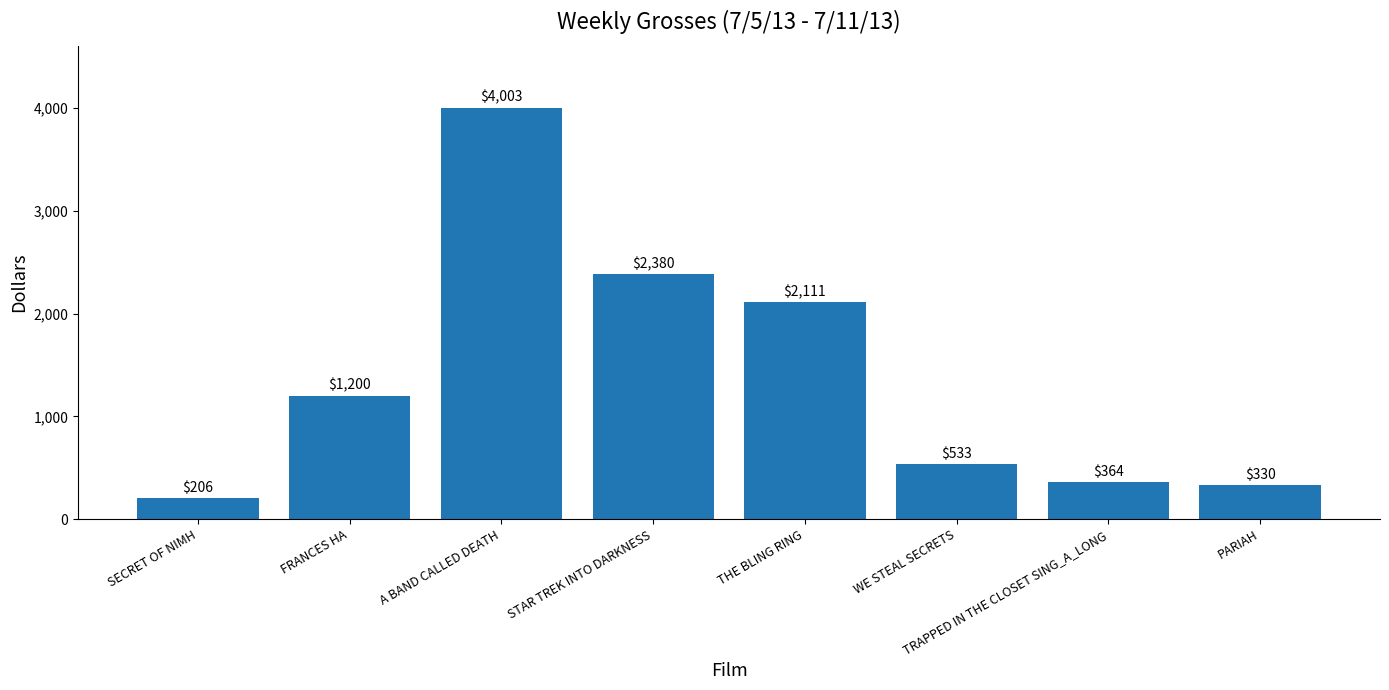

Which category has the lowest value across all series?

SECRET OF NIMH